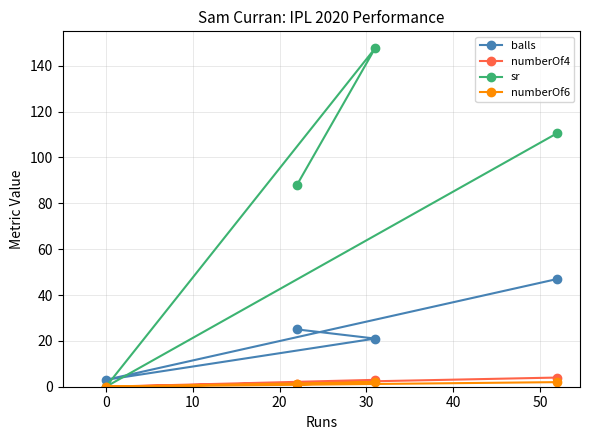

What is the maximum value shown in the chart?

147.6